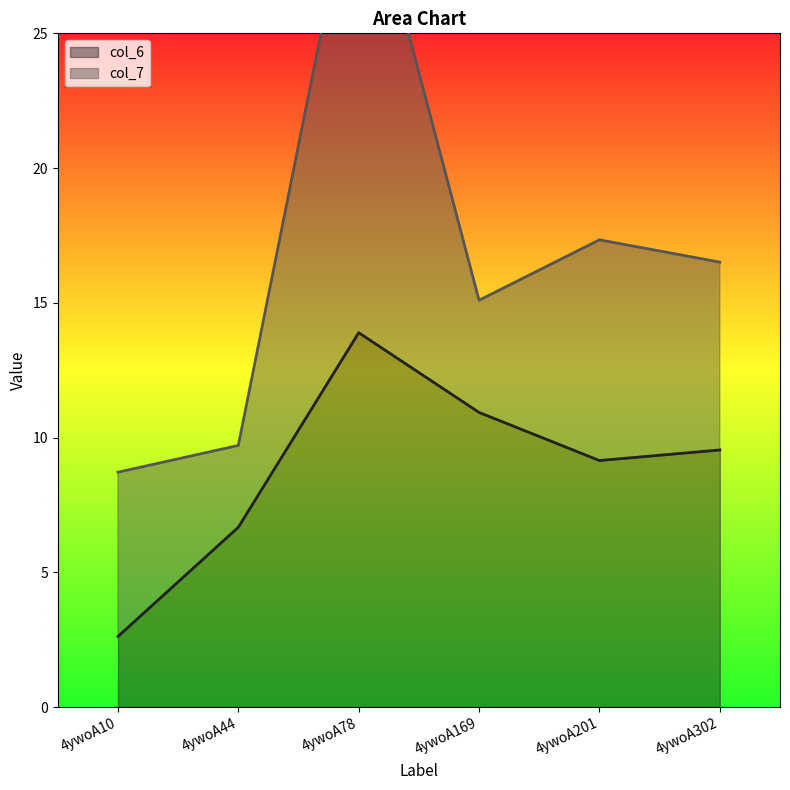

At which label does the data first exceed 9?

4ywoA78